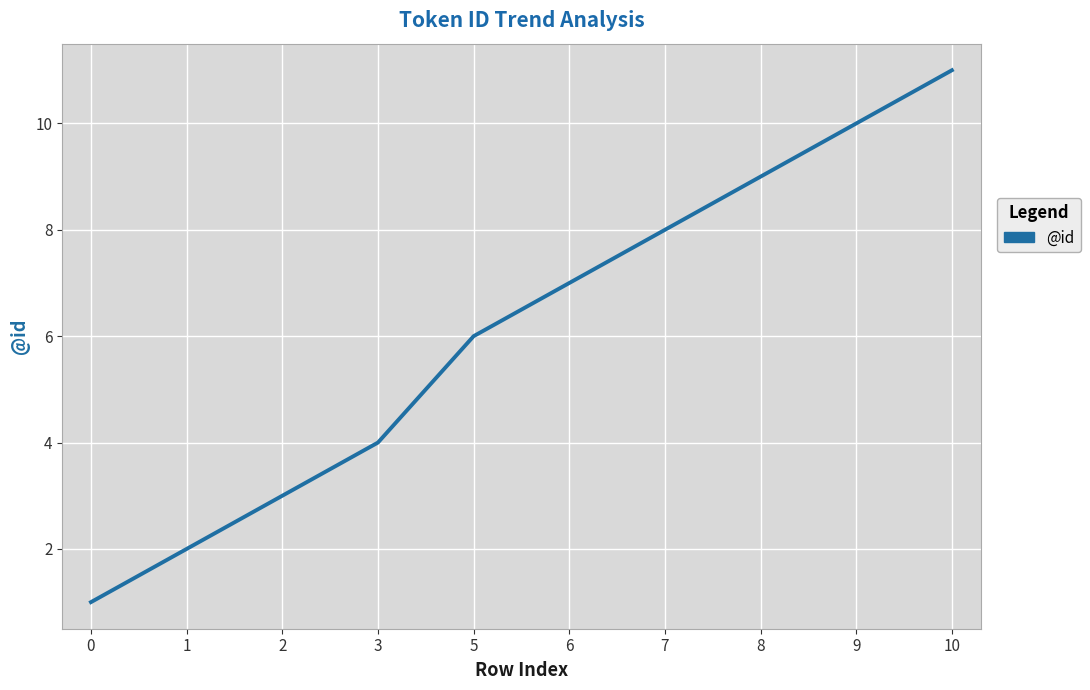

Reading left to right, what are all the values shown in this chart?

0=1	1=2	2=3	3=4	5=6	6=7	7=8	8=9	9=10	10=11